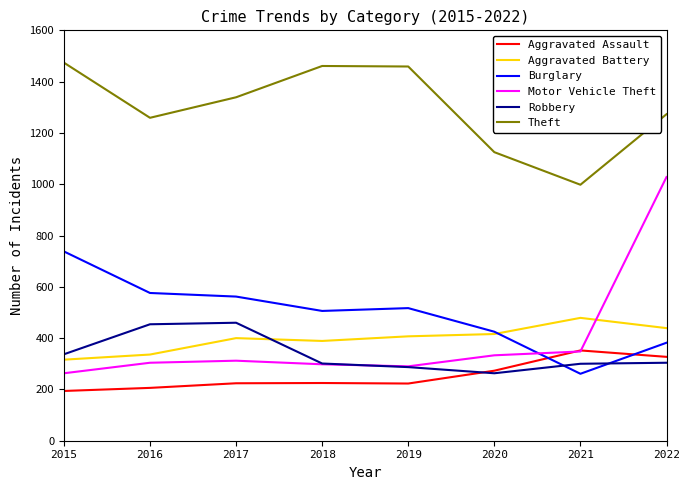

What are all the series names shown in the legend?

Aggravated Assault, Aggravated Battery, Burglary, Motor Vehicle Theft, Robbery, Theft